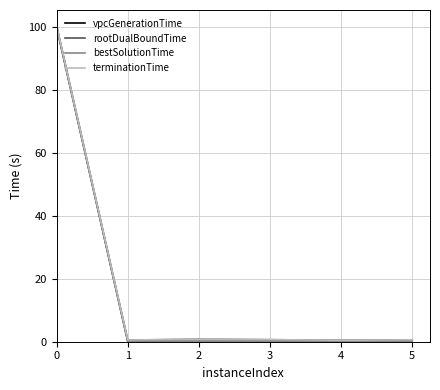

At which label is rootDualBoundTime closest to 50?

2